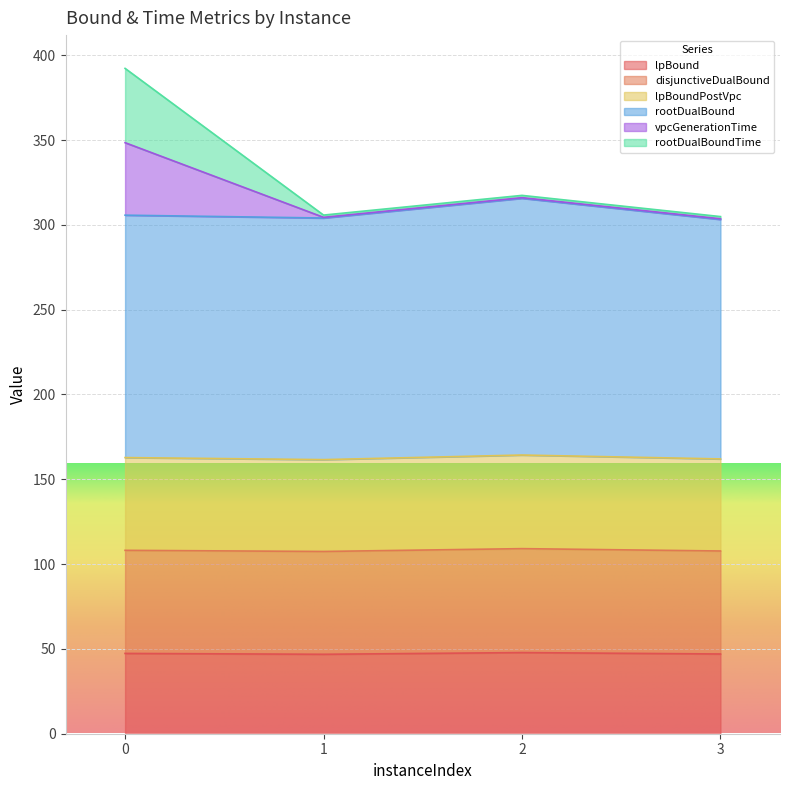

What is the lowest value of the lpBound series?

46.8